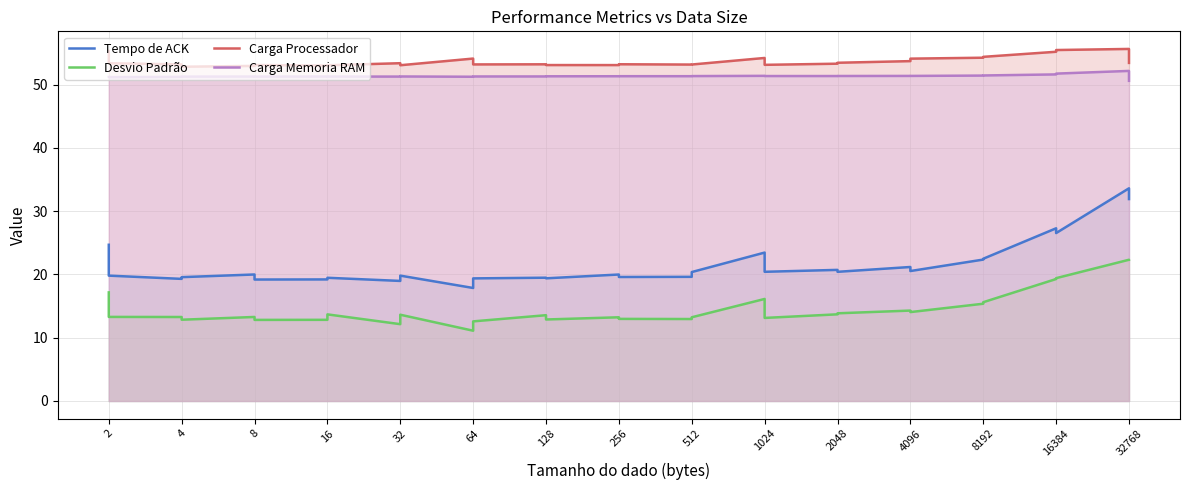

True or false: Carga Memoria RAM and Carga Processador cross at least once.

False